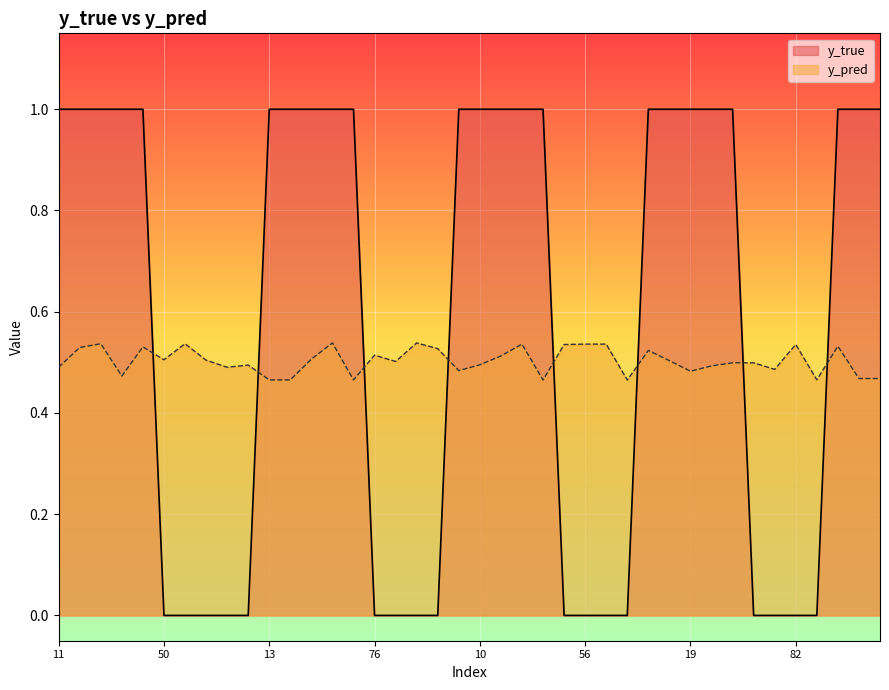

List the labels in order of y_pred value, largest first.

29, 85, 25, 51, 40, 56, 70, 82, 54, 22, 35, 14, 90, 4, 76, 31, 20, 50, 58, 9, 84, 42, 64, 10, 88, 21, 11, 81, 65, 0, 19, 33, 34, 38, 83, 13, 15, 45, 47, 74